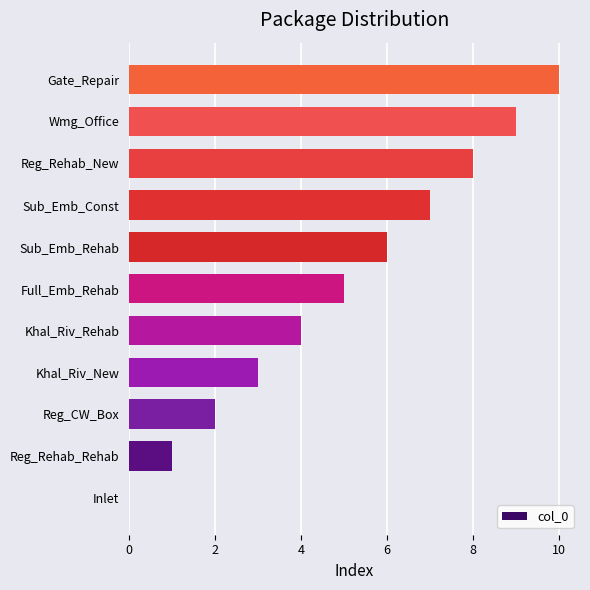

Are the bars horizontal?

Yes